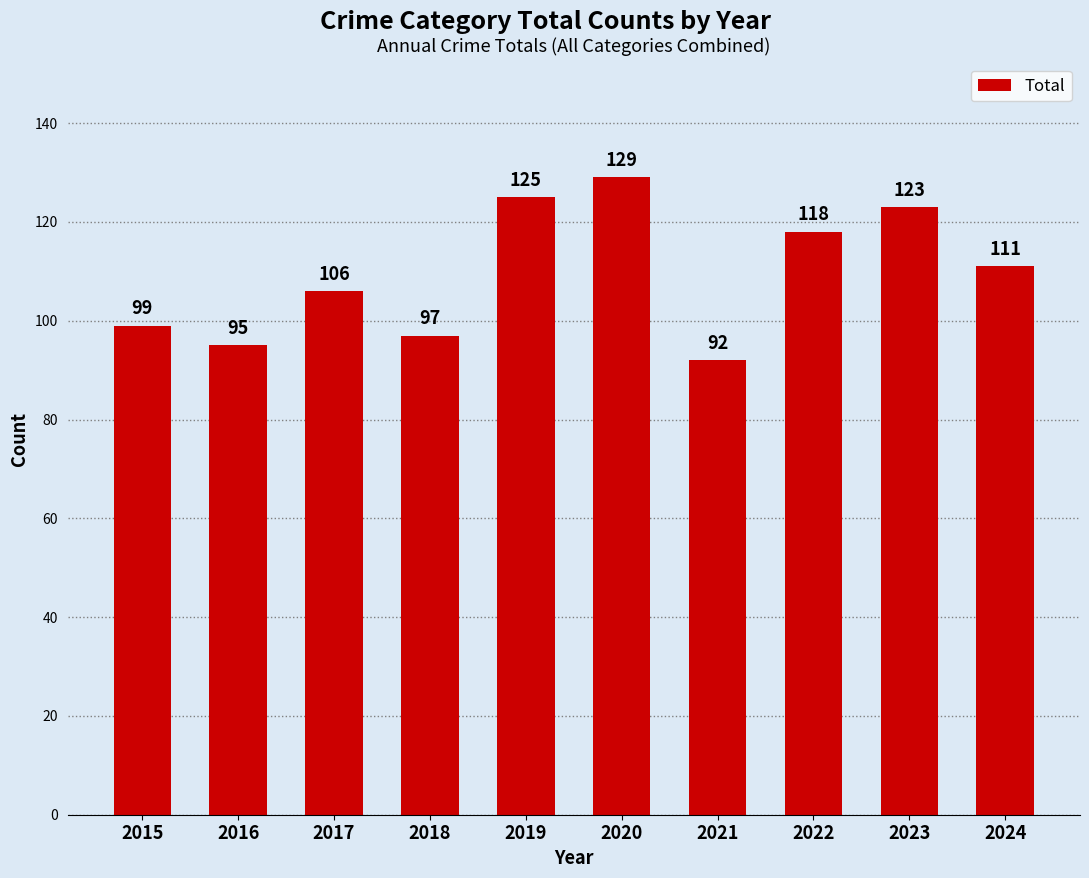

True or false: the data shows 92 at 2021.

True